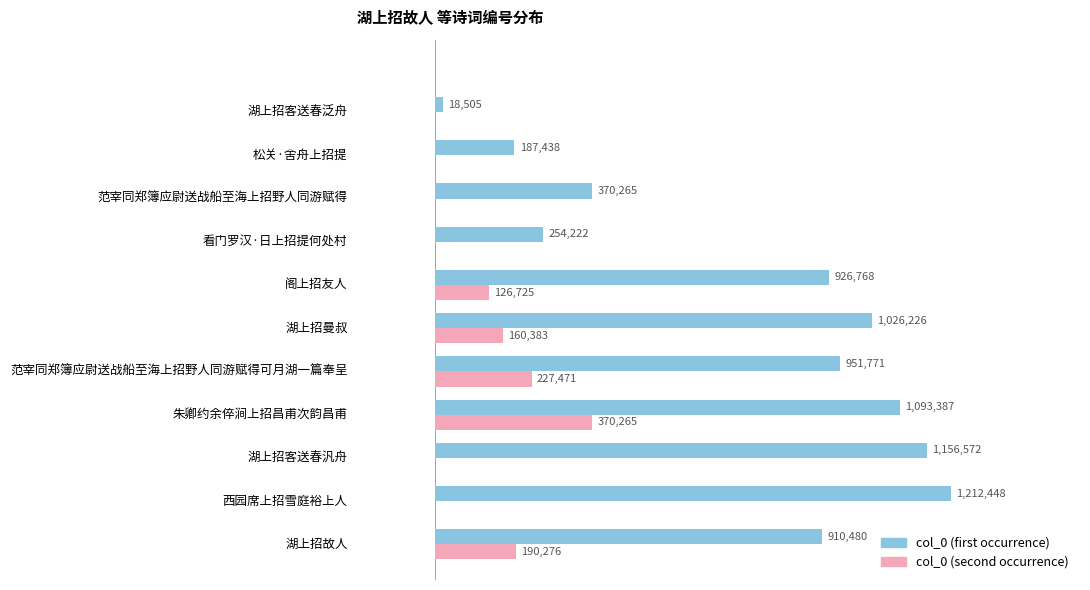

Reading left to right, list all the values displayed in this chart.

col_0 (first occurrence): 910480	1212448	1156572	1093387	951771	1026226	926768	254222	370265	187438	18505
col_0 (second occurrence): 190276	0	0	370265	227471	160383	126725	0	0	0	0